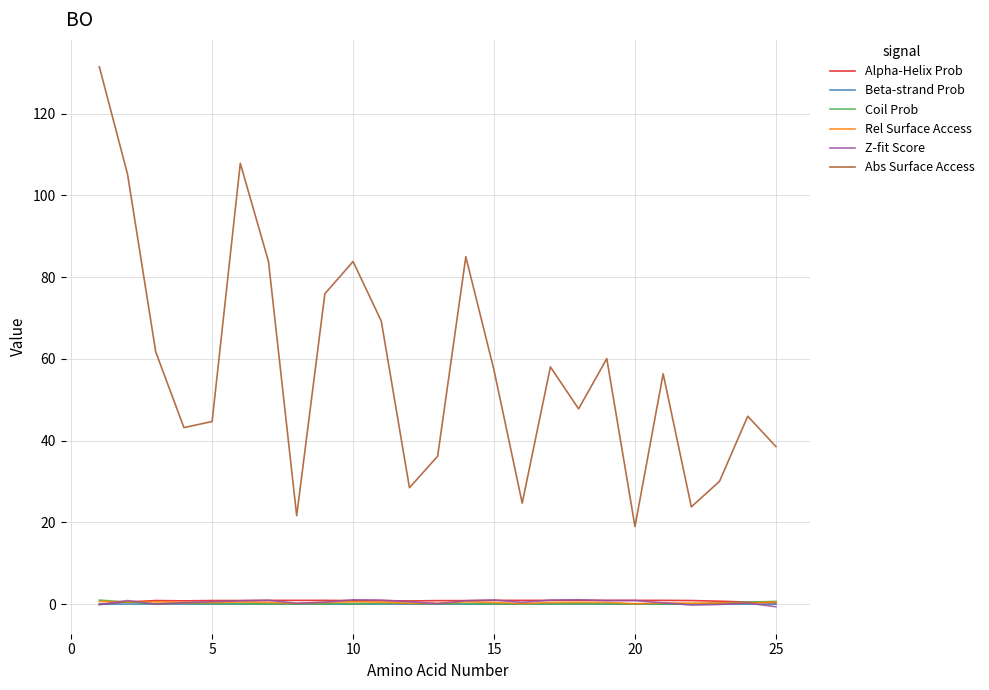

What is the sum of all Abs Surface Access values?

1439.8